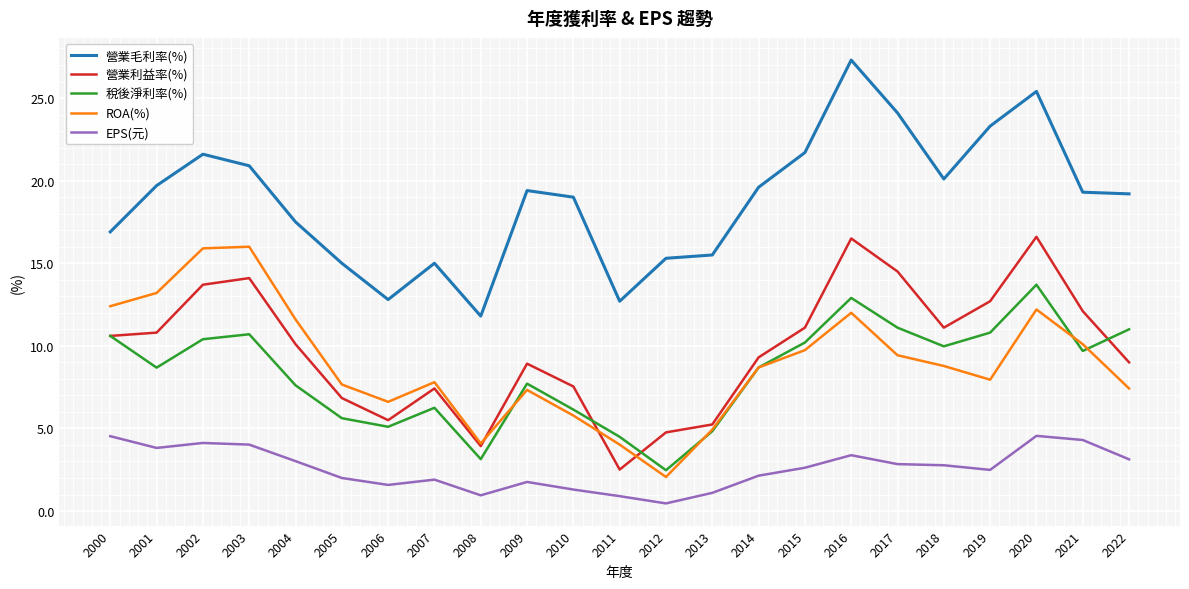

What is the approximate value of 營業毛利率(%) at 2013?

15.5